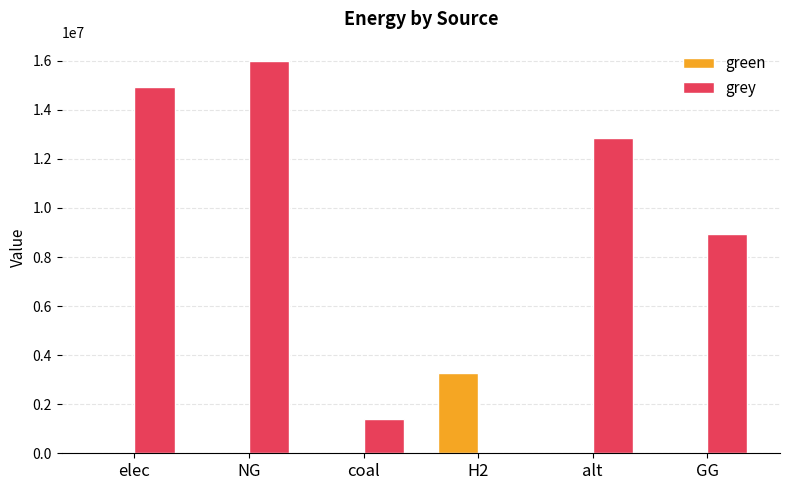

True or false: grey has a value of 3524124.7 at GG.

False